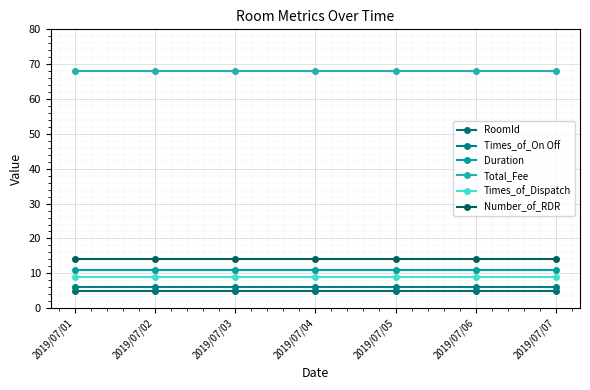

Reading left to right, what are all the values shown in this chart?

RoomId: 2019/07/01=5	2019/07/02=5	2019/07/03=5	2019/07/04=5	2019/07/05=5	2019/07/06=5	2019/07/07=5
Times_of_On Off: 2019/07/01=6	2019/07/02=6	2019/07/03=6	2019/07/04=6	2019/07/05=6	2019/07/06=6	2019/07/07=6
Duration: 2019/07/01=11	2019/07/02=11	2019/07/03=11	2019/07/04=11	2019/07/05=11	2019/07/06=11	2019/07/07=11
Total_Fee: 2019/07/01=68	2019/07/02=68	2019/07/03=68	2019/07/04=68	2019/07/05=68	2019/07/06=68	2019/07/07=68
Times_of_Dispatch: 2019/07/01=9	2019/07/02=9	2019/07/03=9	2019/07/04=9	2019/07/05=9	2019/07/06=9	2019/07/07=9
Number_of_RDR: 2019/07/01=14	2019/07/02=14	2019/07/03=14	2019/07/04=14	2019/07/05=14	2019/07/06=14	2019/07/07=14